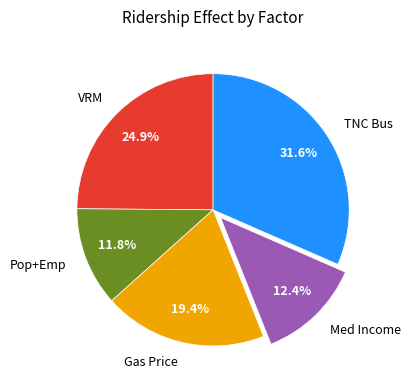

Rank the categories by value from highest to lowest.

TNC Bus, VRM, Gas Price, Med Income, Pop+Emp